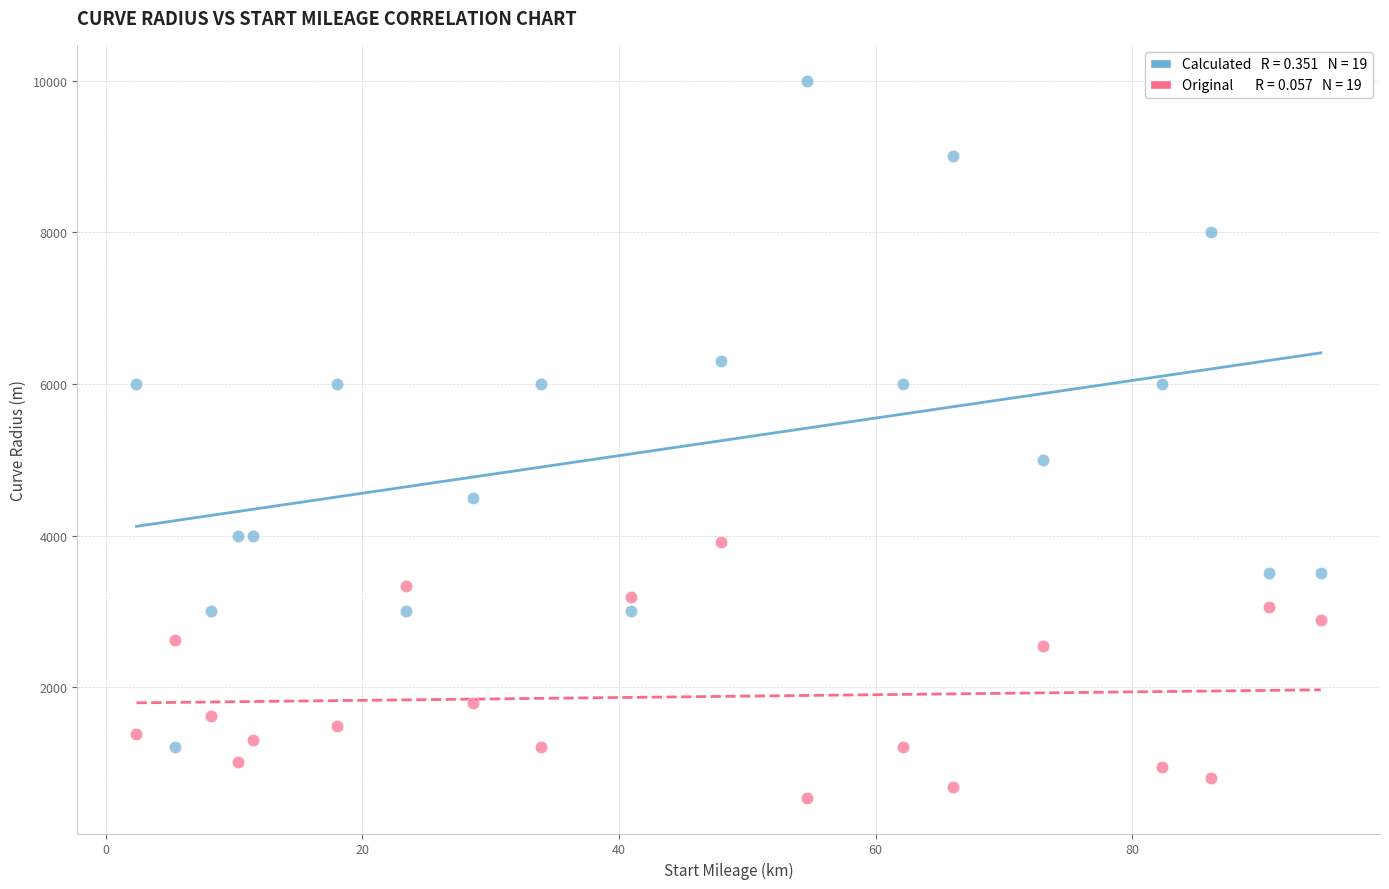

Across all series, what Y value is closest to 5270?

5000.0